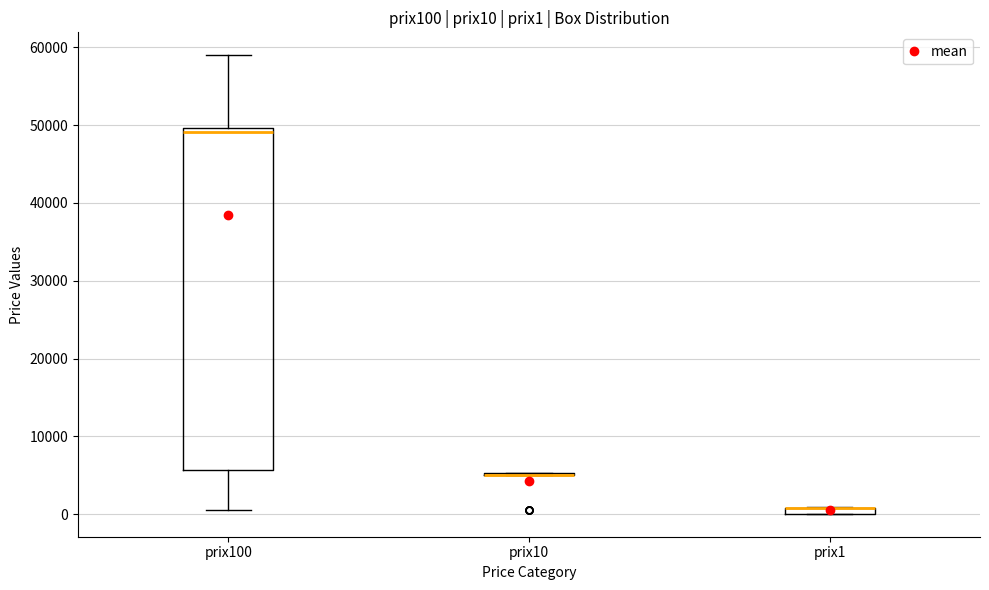

Which box is the tallest, from its lower edge to its upper edge?

prix100